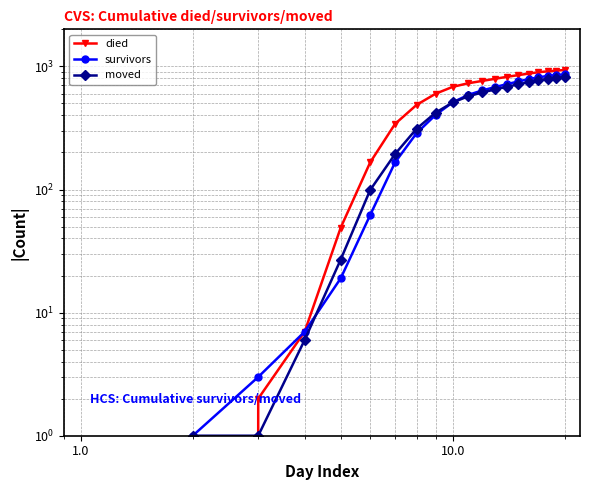

What are all the series names shown in the legend?

died, survivors, moved